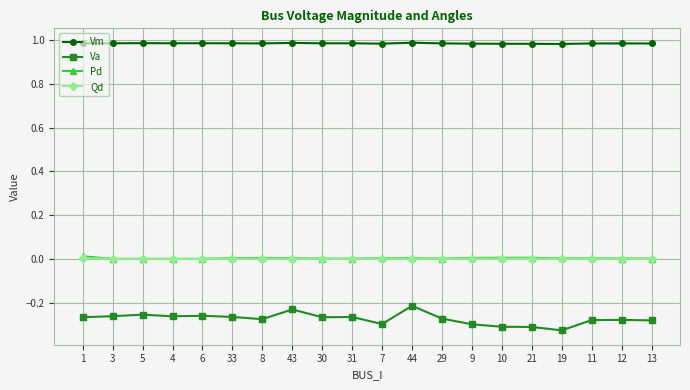

True or false: Vm and Qd cross at least once.

False